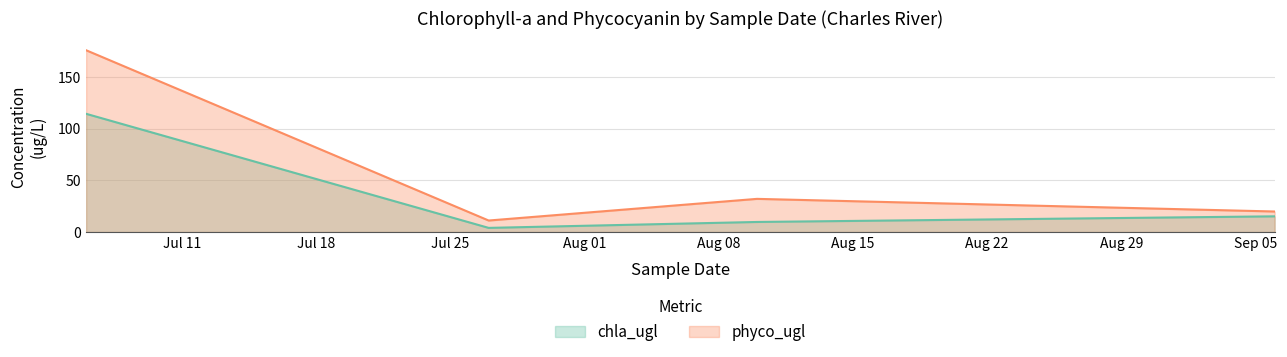

Which series has the largest total across all categories?

phyco_ugl